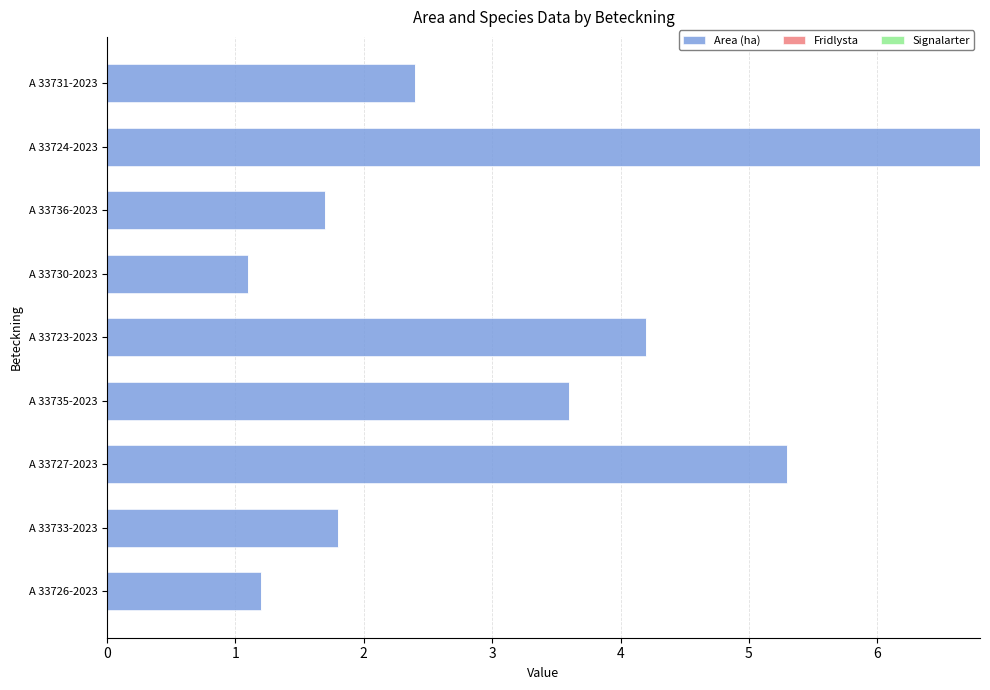

What is the change in value from A 33736-2023 to A 33731-2023?

+0.7